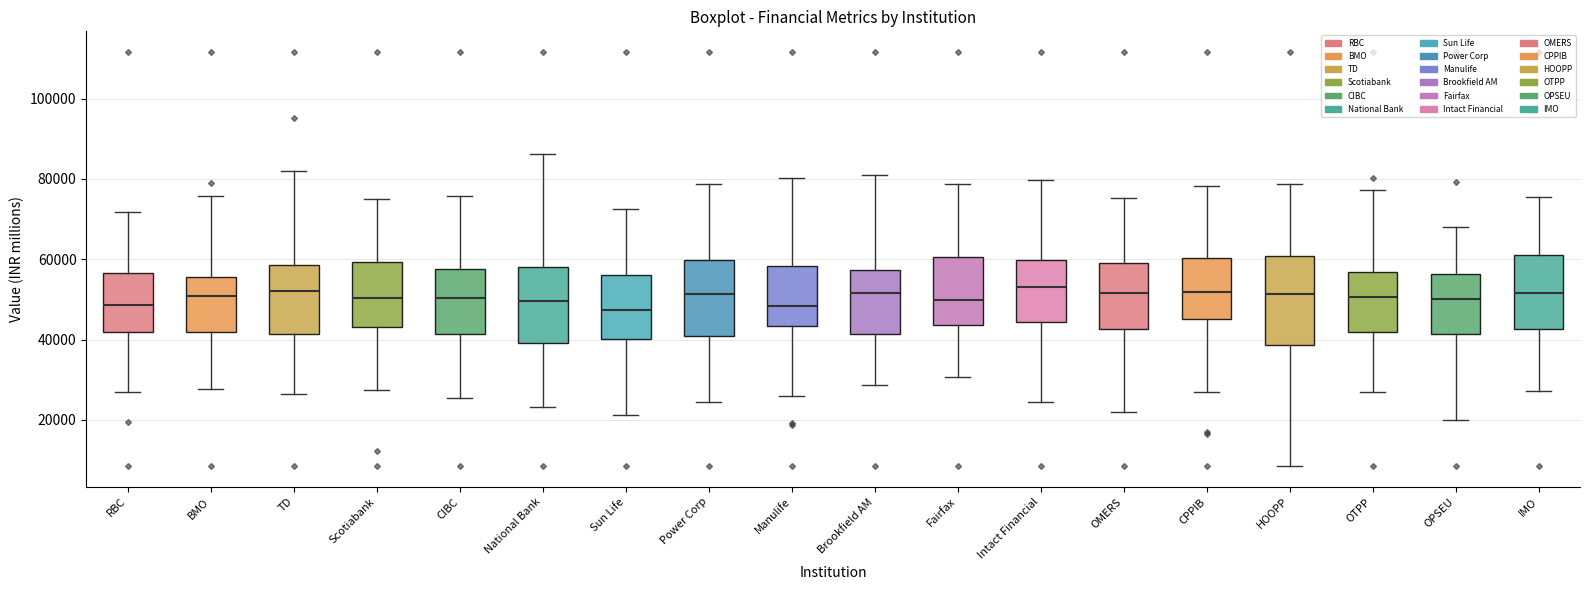

Where does the median line of the box for Power Corp sit on the y-axis? The values are not printed on the chart, so give them approximately, as read against the axis.

52000